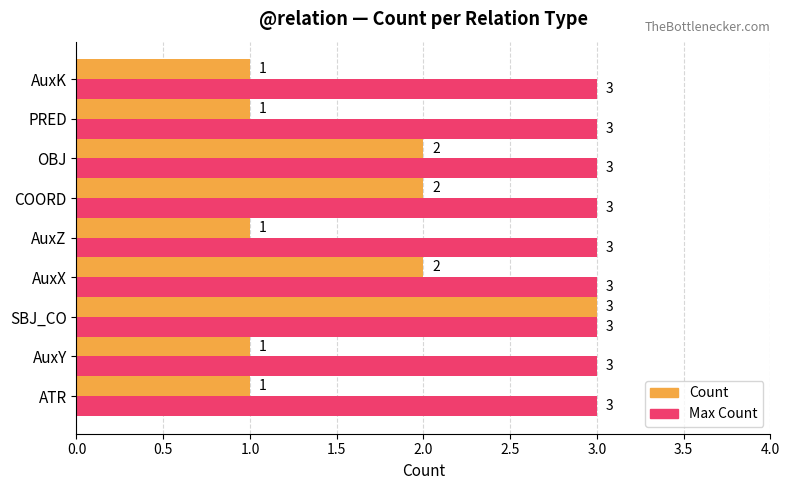

List the series in order of their overall mean, lowest first.

Count, Max Count